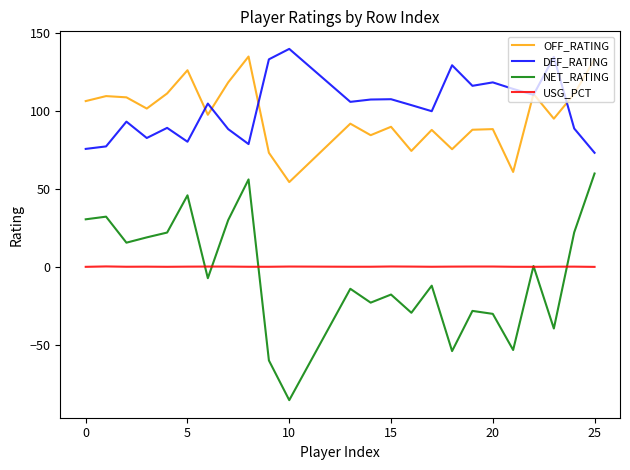

Which series has the widest spread of values?

NET_RATING